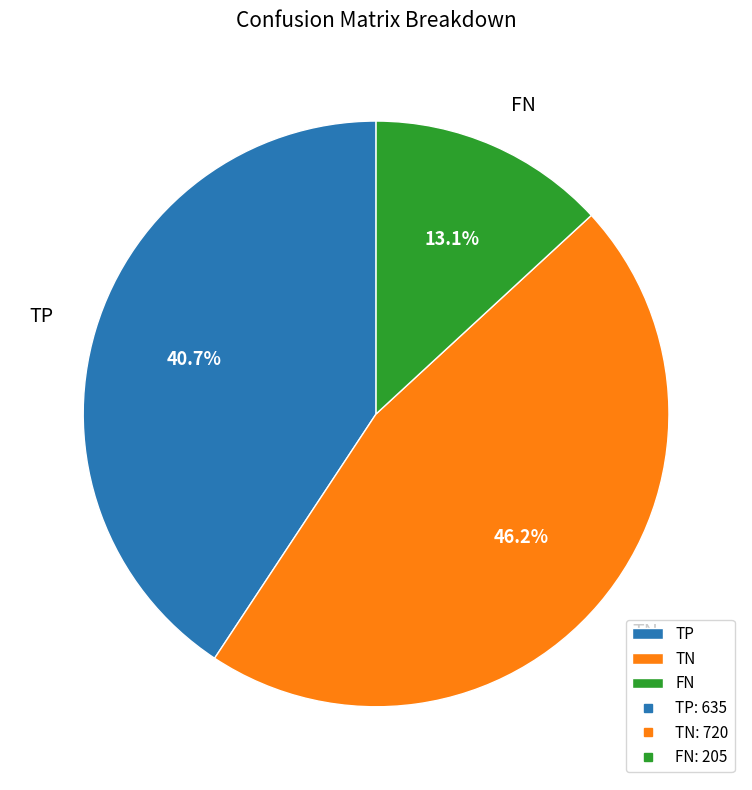

Do TP and FN together represent more than half of the pie?

Yes